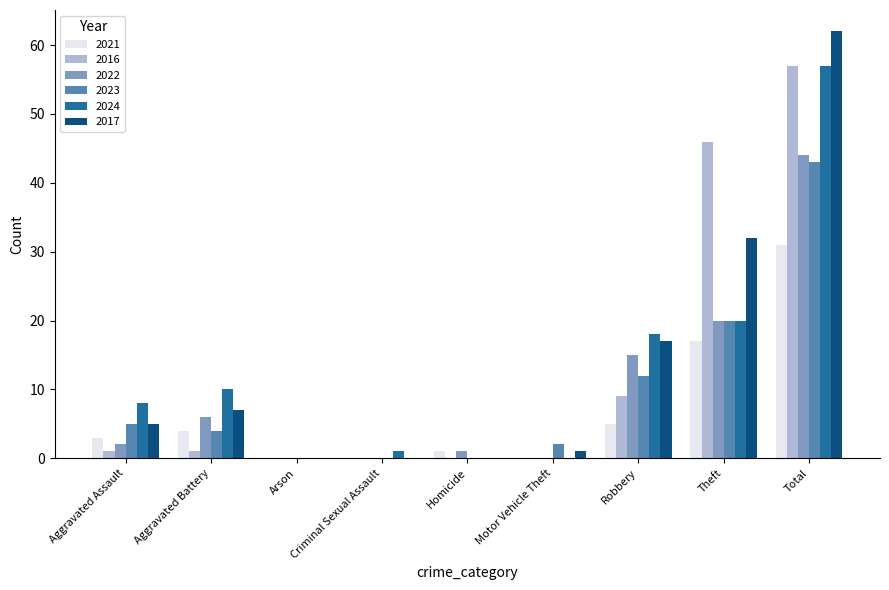

Reading left to right, extract all data points from this chart.

2021: Aggravated Assault=3	Aggravated Battery=4	Arson=0	Criminal Sexual Assault=0	Homicide=1	Motor Vehicle Theft=0	Robbery=5	Theft=17	Total=31
2016: Aggravated Assault=1	Aggravated Battery=1	Arson=0	Criminal Sexual Assault=0	Homicide=0	Motor Vehicle Theft=0	Robbery=9	Theft=46	Total=57
2022: Aggravated Assault=2	Aggravated Battery=6	Arson=0	Criminal Sexual Assault=0	Homicide=1	Motor Vehicle Theft=0	Robbery=15	Theft=20	Total=44
2023: Aggravated Assault=5	Aggravated Battery=4	Arson=0	Criminal Sexual Assault=0	Homicide=0	Motor Vehicle Theft=2	Robbery=12	Theft=20	Total=43
2024: Aggravated Assault=8	Aggravated Battery=10	Arson=0	Criminal Sexual Assault=1	Homicide=0	Motor Vehicle Theft=0	Robbery=18	Theft=20	Total=57
2017: Aggravated Assault=5	Aggravated Battery=7	Arson=0	Criminal Sexual Assault=0	Homicide=0	Motor Vehicle Theft=1	Robbery=17	Theft=32	Total=62